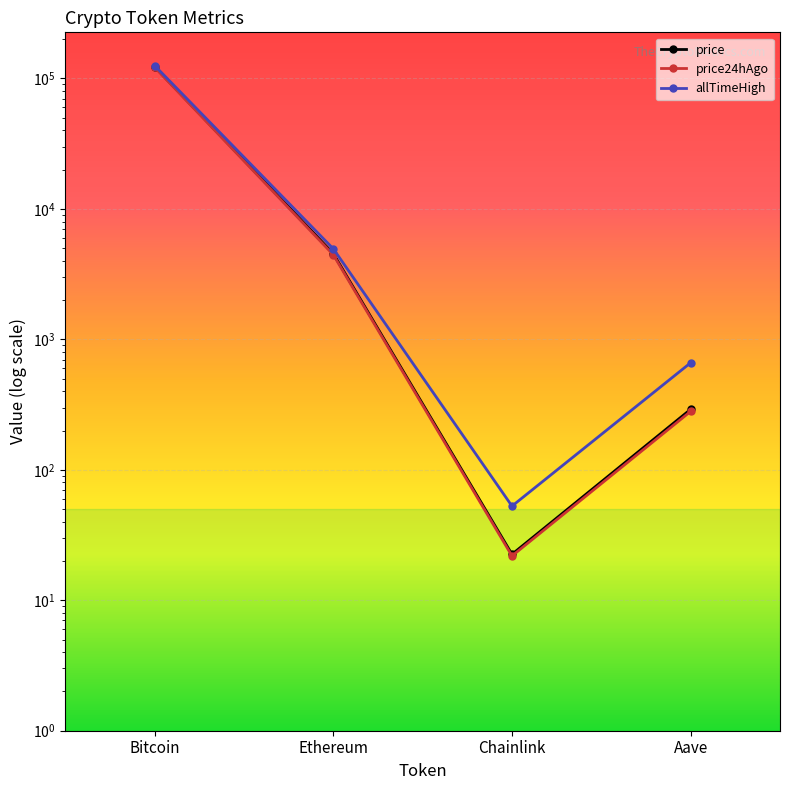

At which label does allTimeHigh reach its minimum?

Chainlink